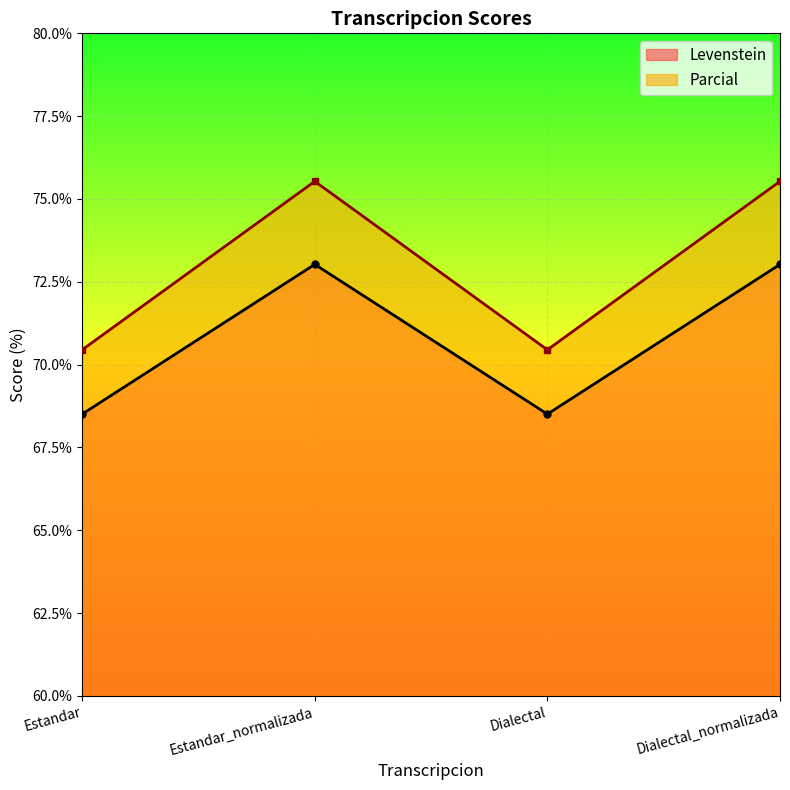

In Levenstein, how many points are lower than both neighbors (excluding endpoints)?

1